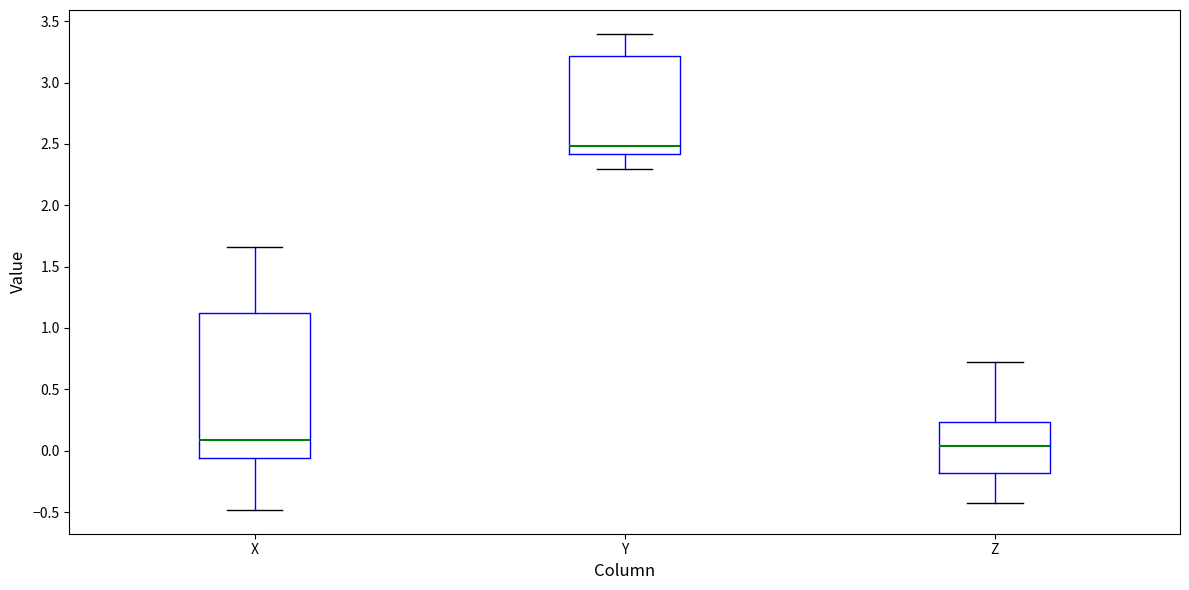

Reading left to right, read every box against the y-axis: the position of its median line, the range the box covers, and the ends of its whiskers. The values are not printed on the chart, so give them approximately, as read against the axis.

X: median 0.10, box -0.05 to 1.10, whiskers -0.50 to 1.65
Y: median 2.50, box 2.40 to 3.20, whiskers 2.30 to 3.40
Z: median 0.05, box -0.20 to 0.25, whiskers -0.45 to 0.70